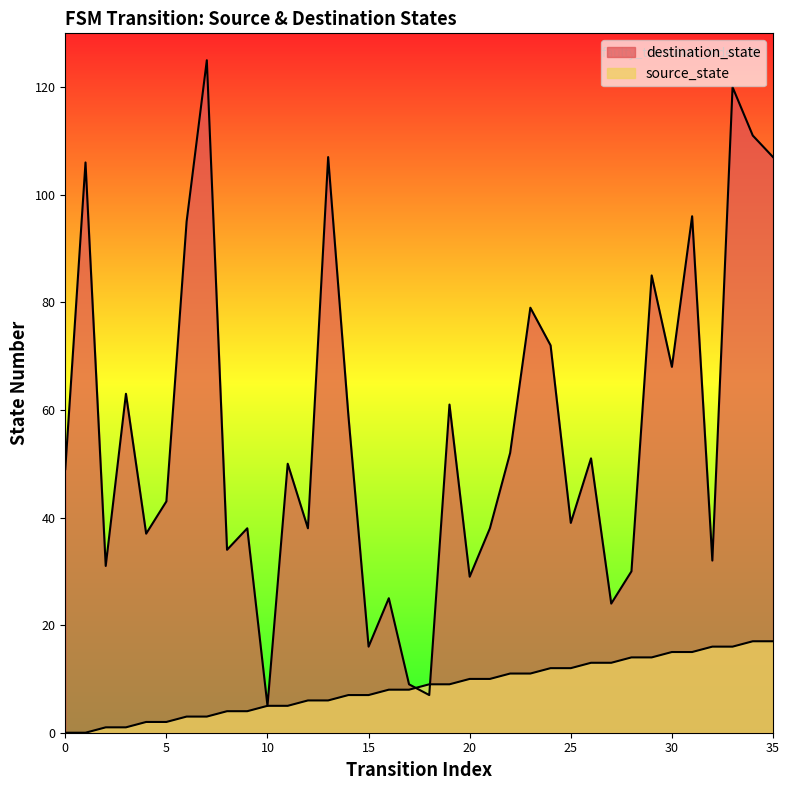

True or false: destination_state has more than 2 points higher than both neighbors.

True